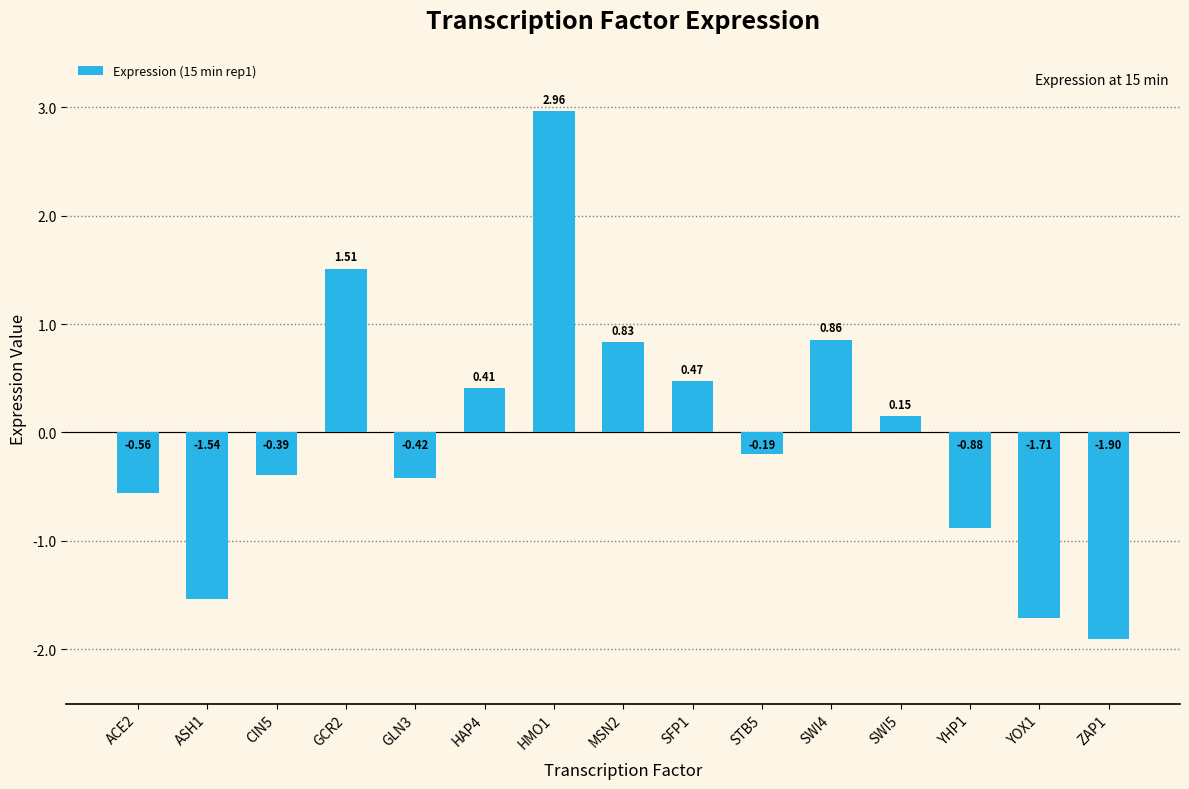

List the labels in order of value, smallest first.

ZAP1, YOX1, ASH1, YHP1, ACE2, GLN3, CIN5, STB5, SWI5, HAP4, SFP1, MSN2, SWI4, GCR2, HMO1